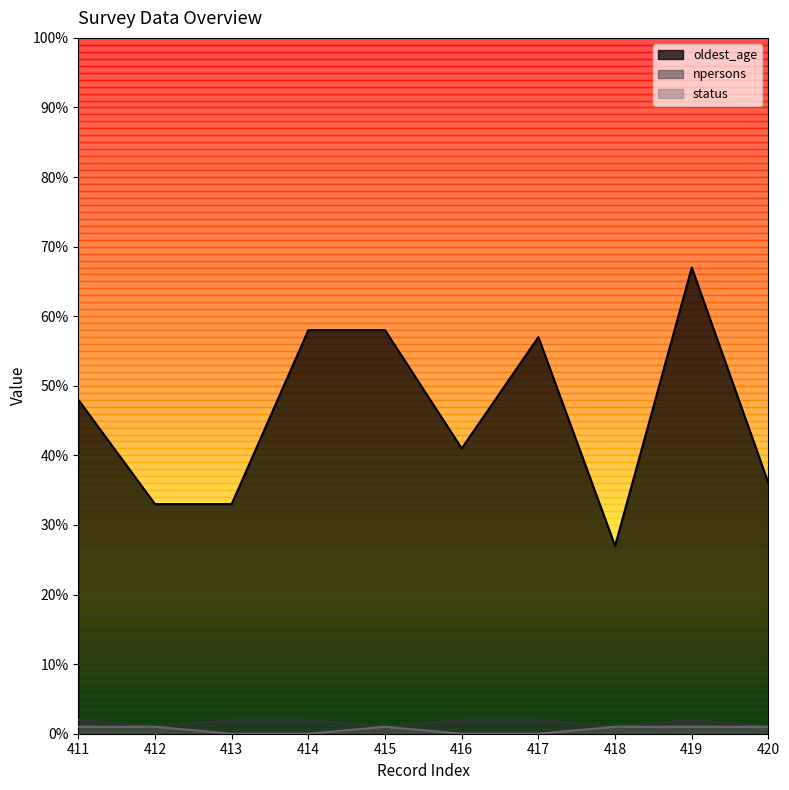

True or false: npersons and status intersect in this chart.

False